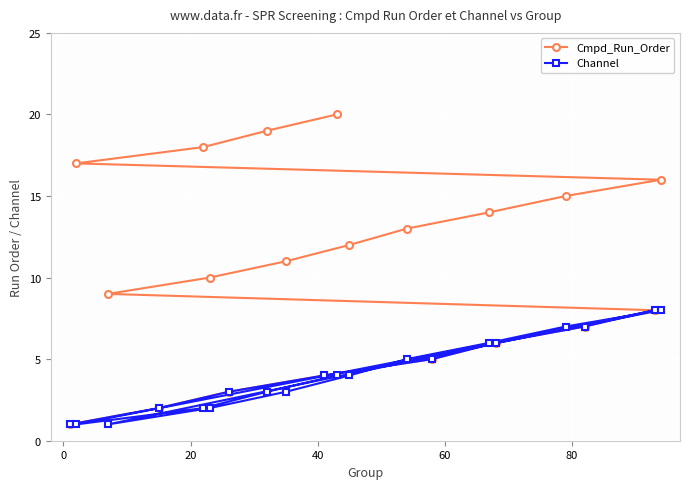

In Channel, how many points are higher than both neighbors (excluding endpoints)?

2